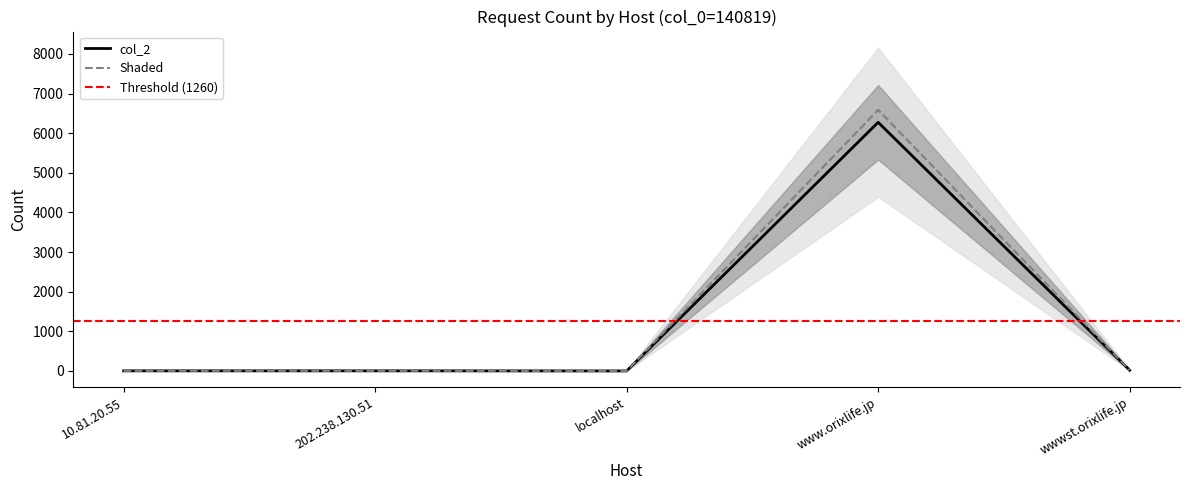

Where is the data nearest to the value 3138?

wwwst.orixlife.jp